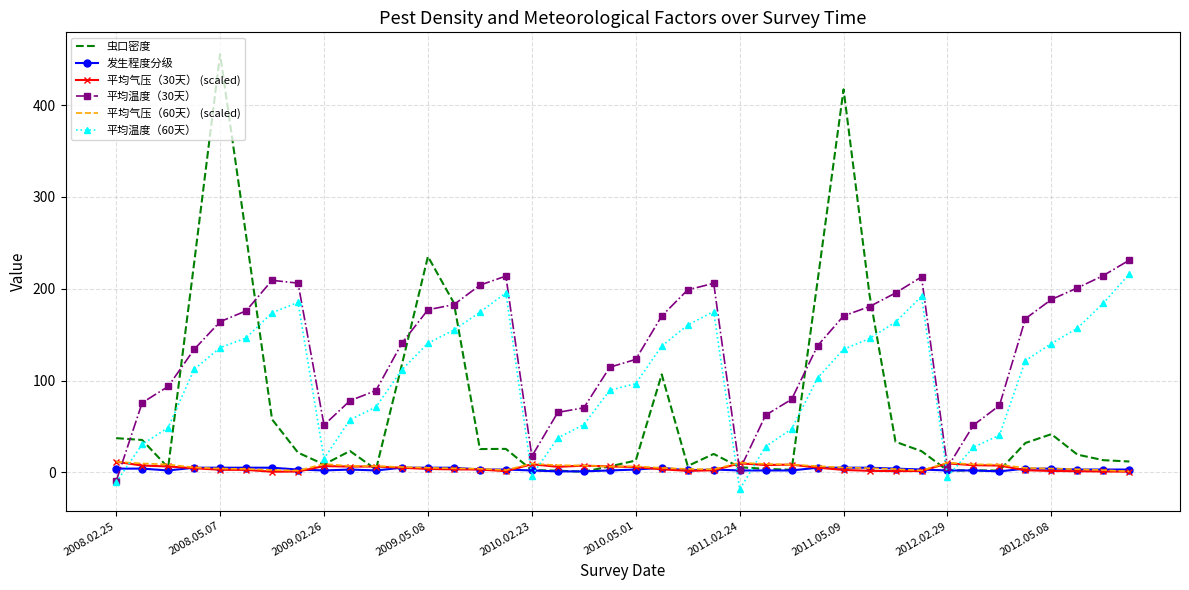

What is the highest value of the 平均温度（60天） series?

216.1